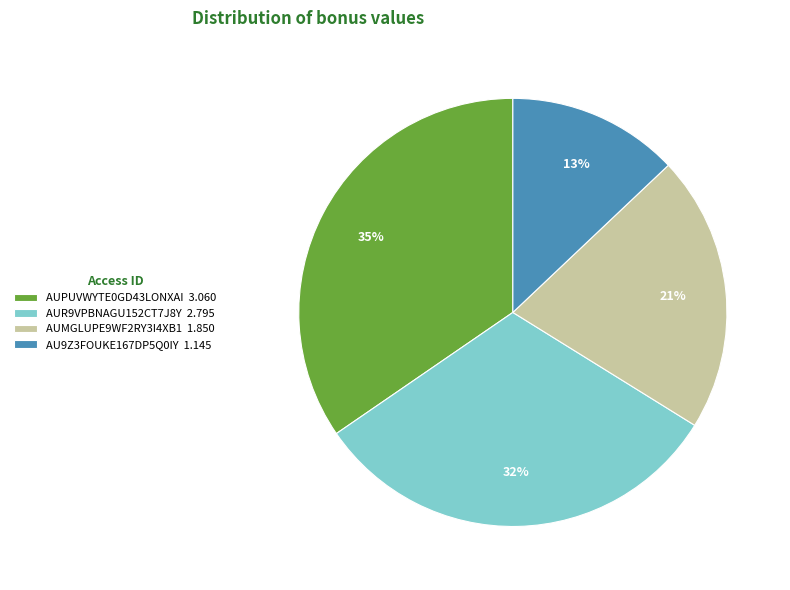

Which slice is the largest?

AUPUVWYTE0GD43LONXAI